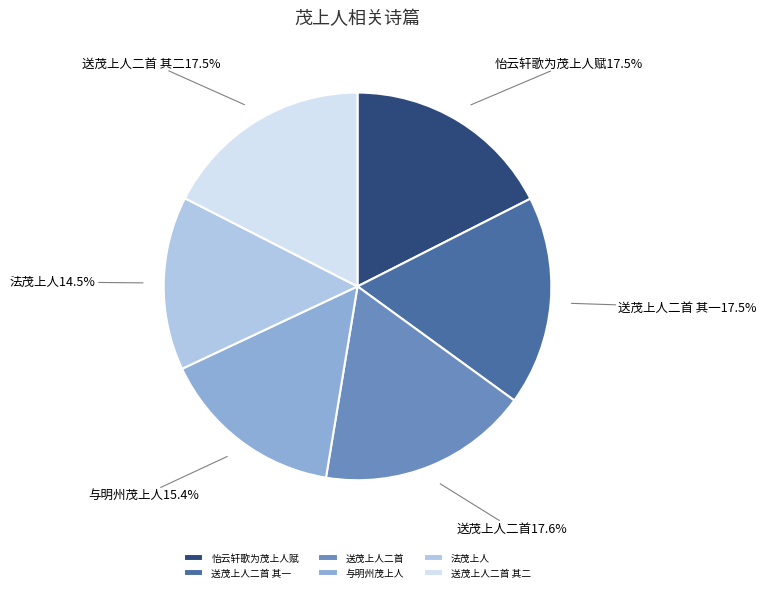

Which slice is the smallest?

法茂上人